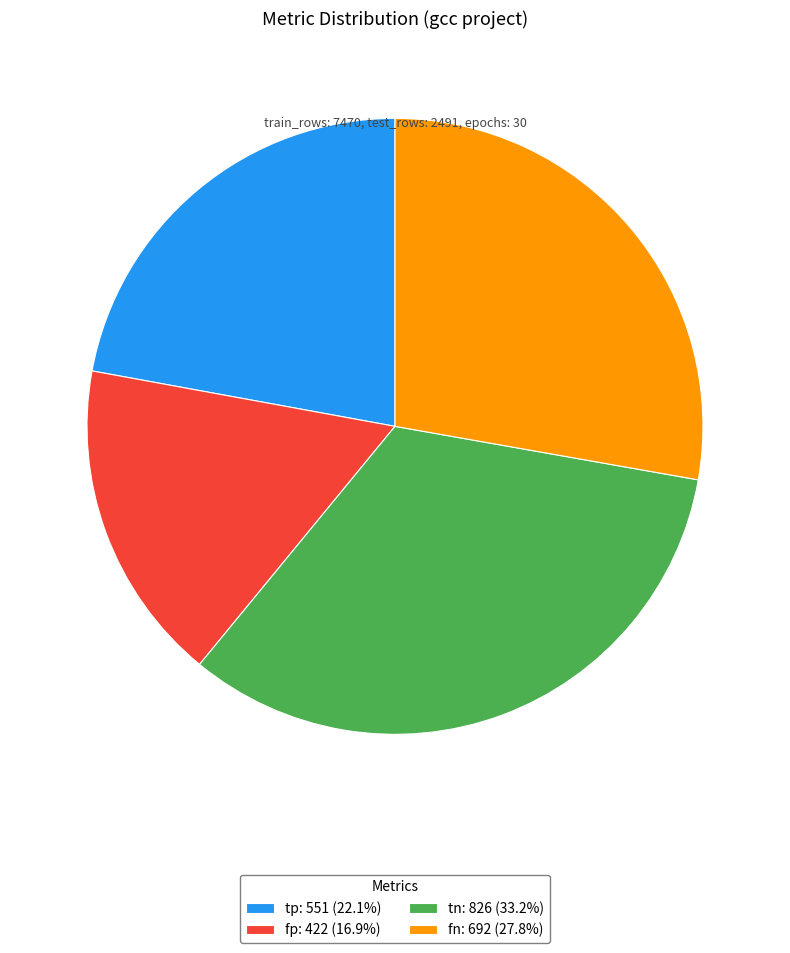

Is there any slice that represents more than half of the pie?

No